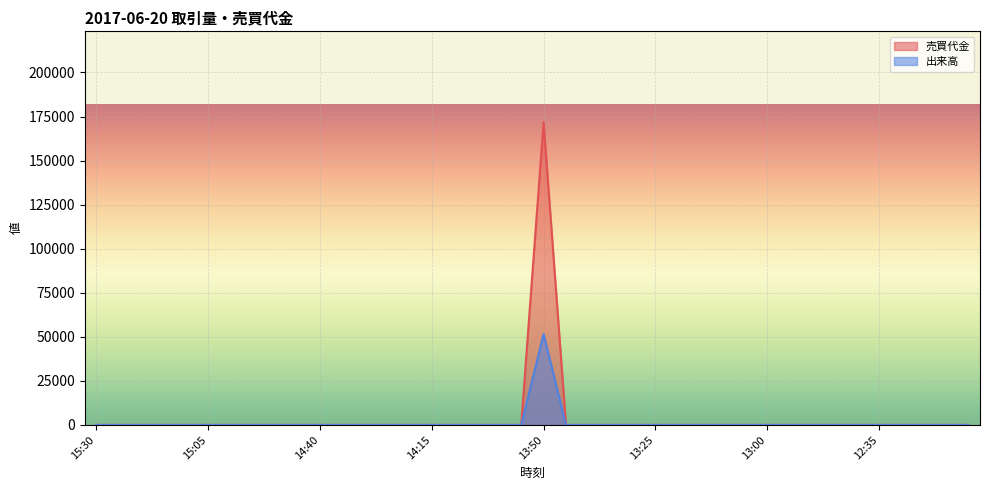

Reading left to right, extract all data points from this chart.

売買代金: 15:30=0.0	15:25=0.0	15:20=0.0	15:15=0.0	15:10=0.0	15:05=0.0	15:00=0.0	14:55=0.0	14:50=0.0	14:45=0.0	14:40=0.0	14:35=0.0	14:30=0.0	14:25=0.0	14:20=0.0	14:15=0.0	14:10=0.0	14:05=0.0	14:00=0.0	13:55=0.0	13:50=171800.0	13:45=0.0	13:40=0.0	13:35=0.0	13:30=0.0	13:25=0.0	13:20=0.0	13:15=0.0	13:10=0.0	13:05=0.0	13:00=0.0	12:55=0.0	12:50=0.0	12:45=0.0	12:40=0.0	12:35=0.0	12:30=0.0	12:25=0.0	12:20=0.0	12:15=0.0
出来高: 15:30=0.0	15:25=0.0	15:20=0.0	15:15=0.0	15:10=0.0	15:05=0.0	15:00=0.0	14:55=0.0	14:50=0.0	14:45=0.0	14:40=0.0	14:35=0.0	14:30=0.0	14:25=0.0	14:20=0.0	14:15=0.0	14:10=0.0	14:05=0.0	14:00=0.0	13:55=0.0	13:50=51540.0	13:45=0.0	13:40=0.0	13:35=0.0	13:30=0.0	13:25=0.0	13:20=0.0	13:15=0.0	13:10=0.0	13:05=0.0	13:00=0.0	12:55=0.0	12:50=0.0	12:45=0.0	12:40=0.0	12:35=0.0	12:30=0.0	12:25=0.0	12:20=0.0	12:15=0.0